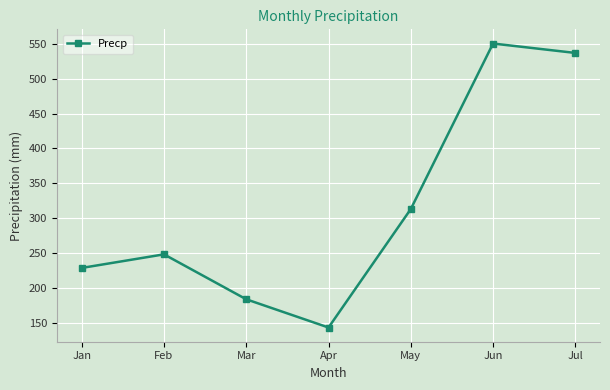

List the labels in order of value, largest first.

Jun, Jul, May, Feb, Jan, Mar, Apr